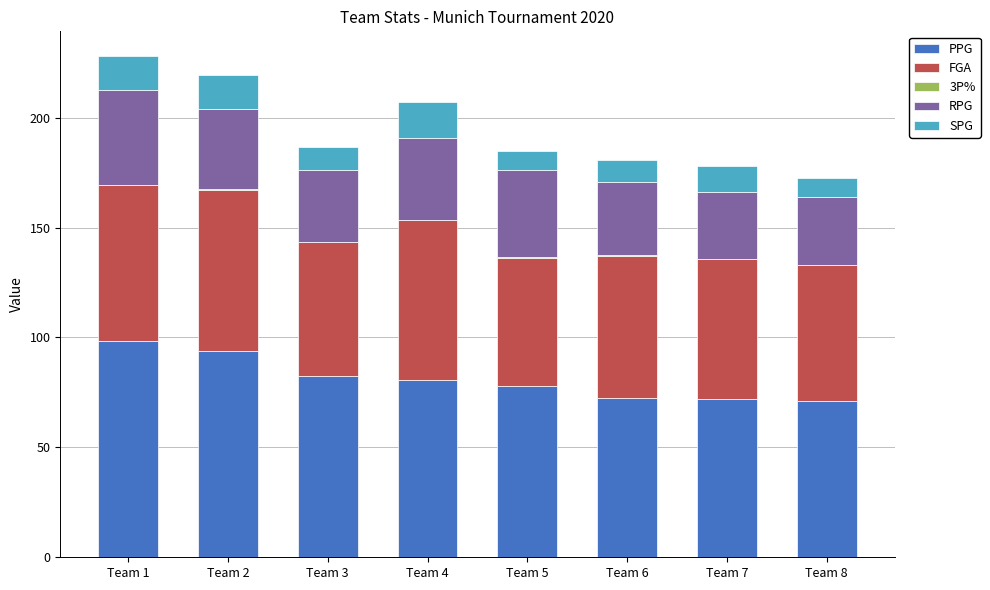

What is the highest value of the PPG series?

98.5